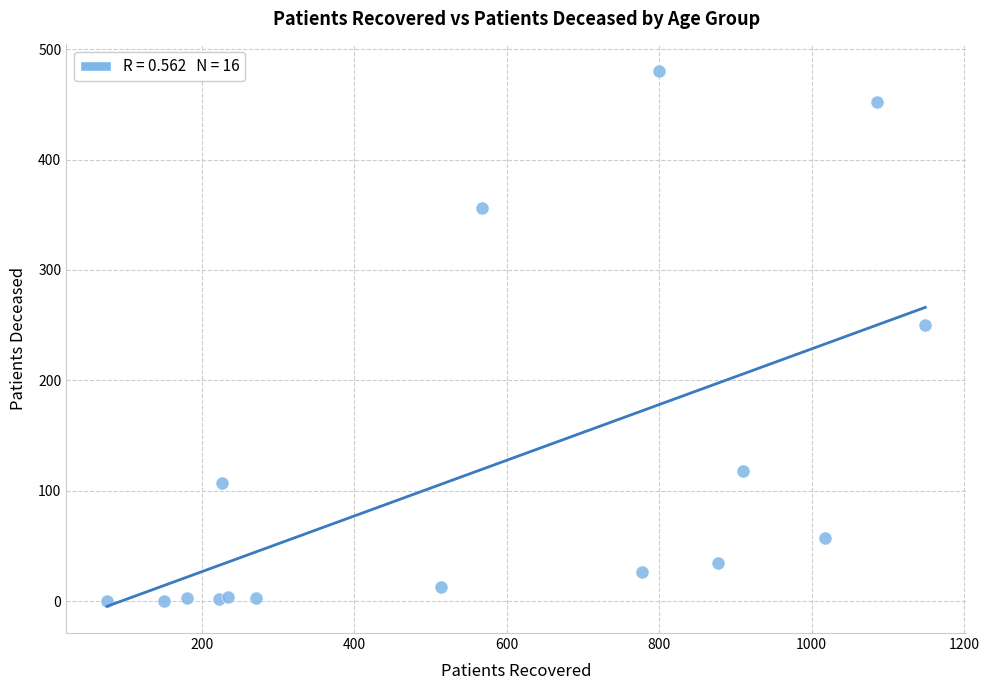

What Y value in the scatter plot is closest to 240?

250